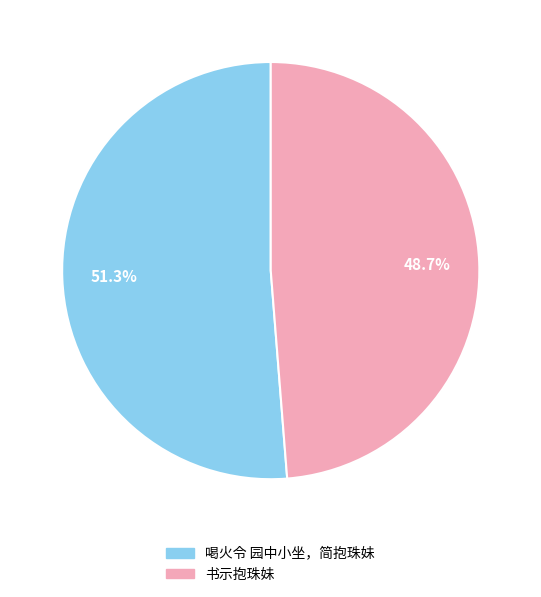

Between 书示抱珠妹 and 喝火令 园中小坐，简抱珠妹, which is larger?

喝火令 园中小坐，简抱珠妹